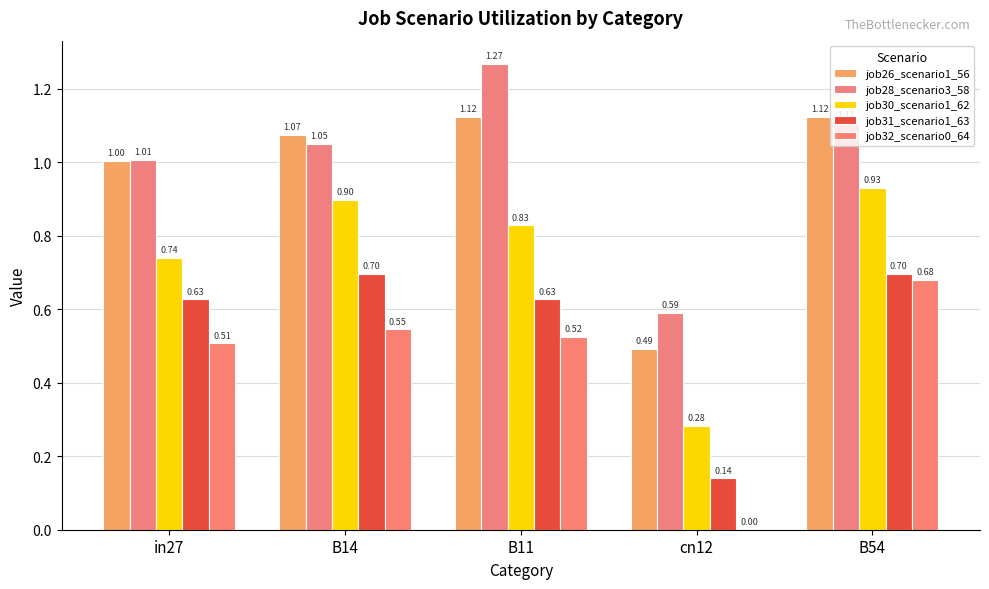

The value of job28_scenario3_58 at cn12 is 0.6. True or false?

True